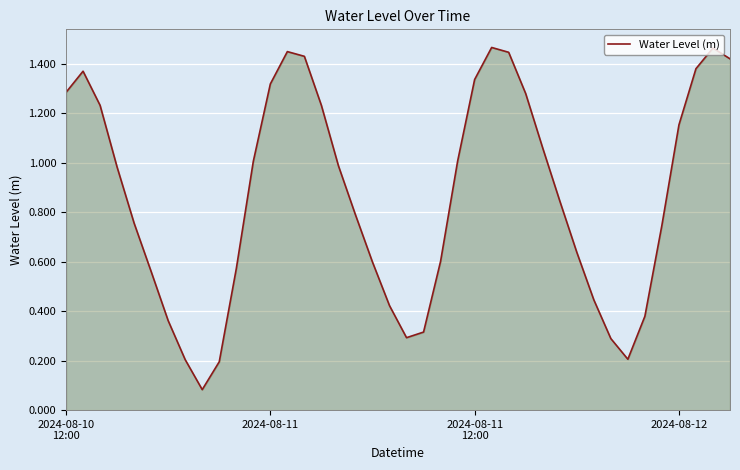

What is the sum of the values at 14 and 21?

1.7